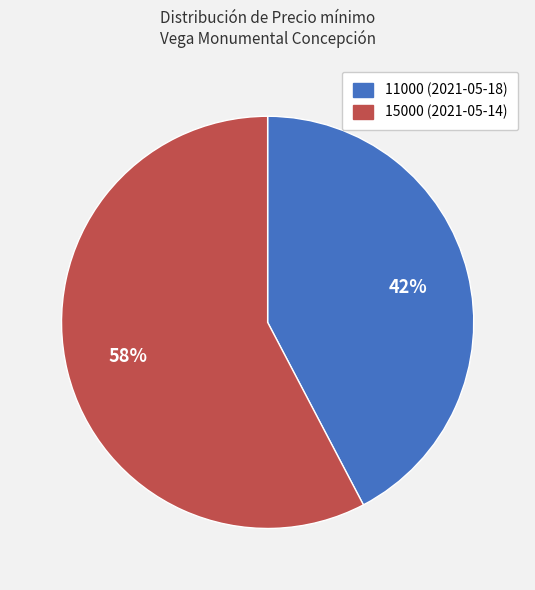

The 15000 (2021-05-14) slice represents 48% of the pie. True or false?

False